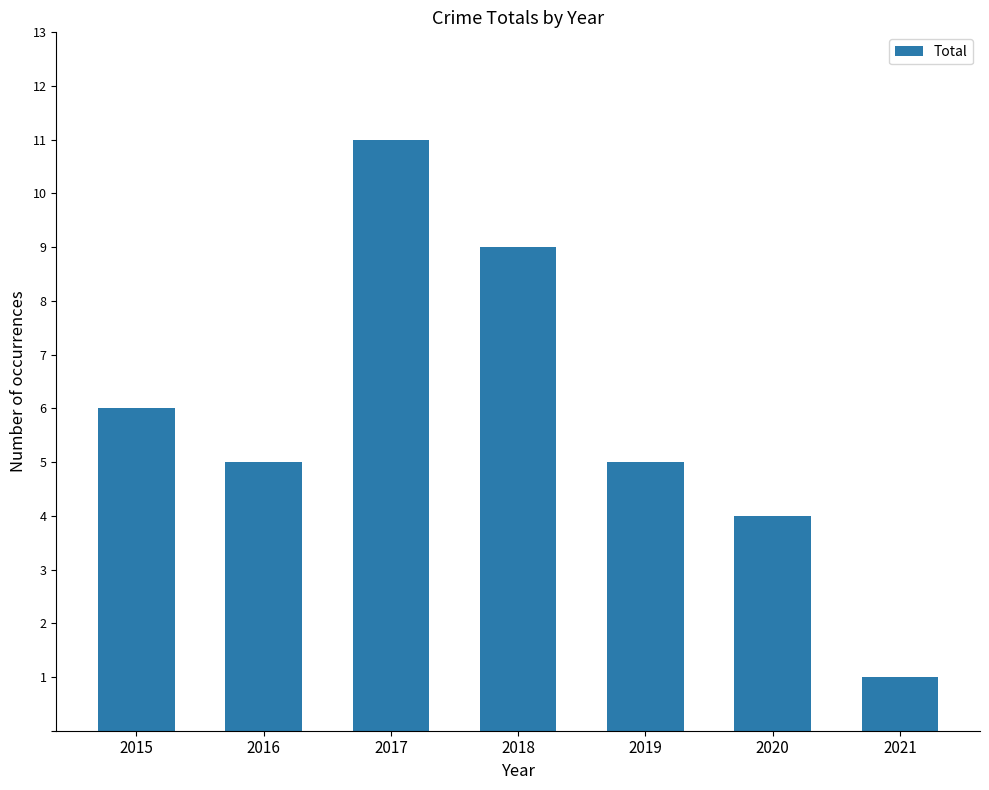

What is the difference between the maximum and minimum values?

10